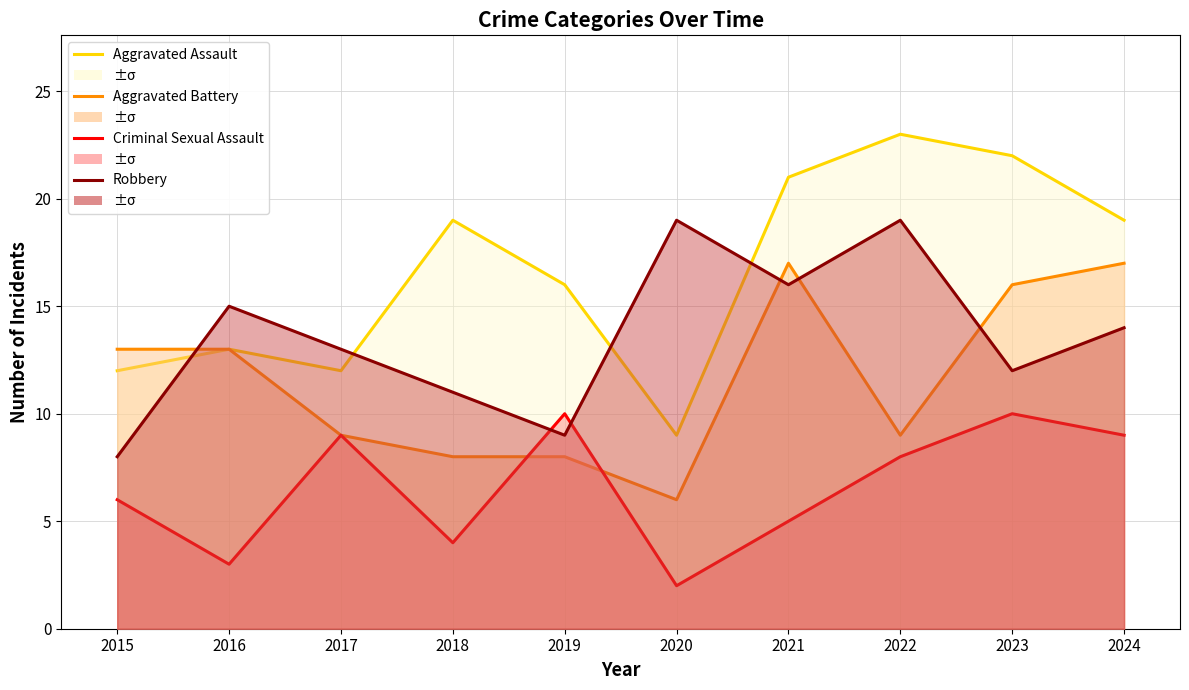

The value of Robbery at 2022 is 19. True or false?

True